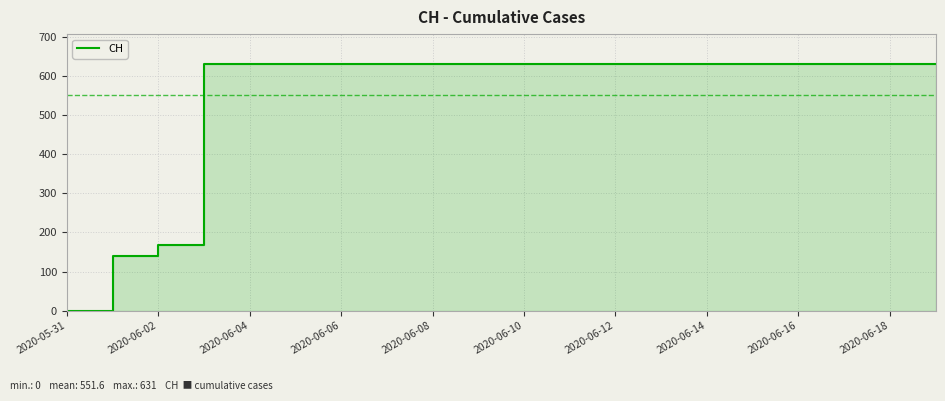

How many series are shown in this chart?

1